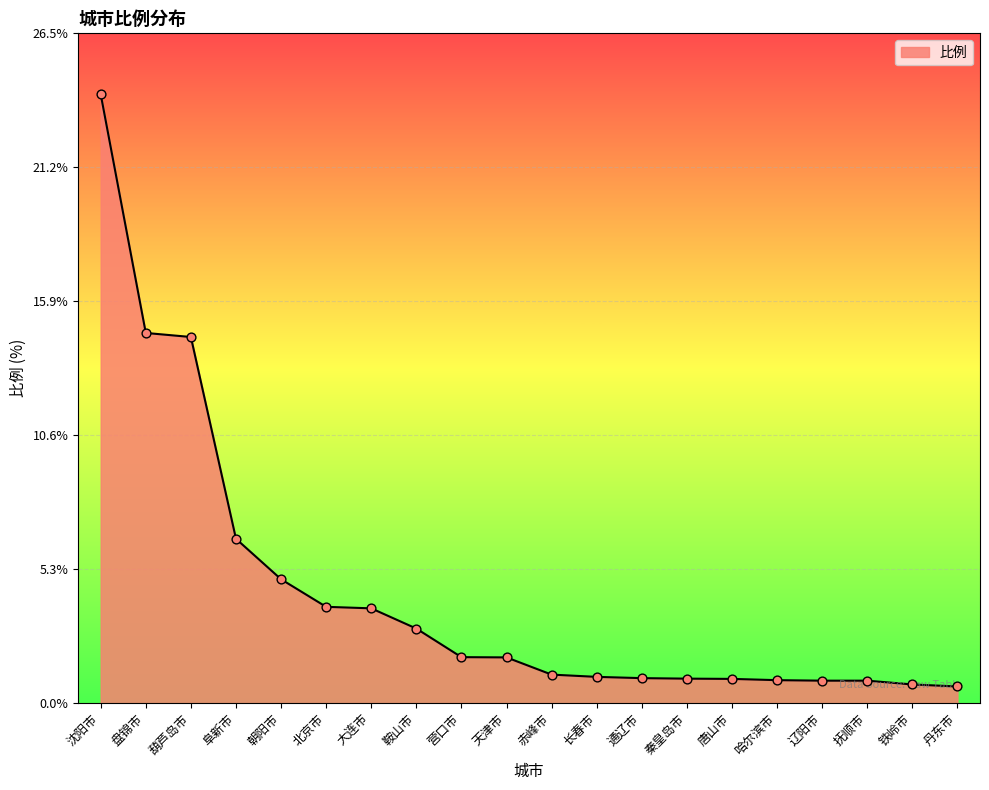

What is the change in value from 鞍山市 to 天津市?

-1.1